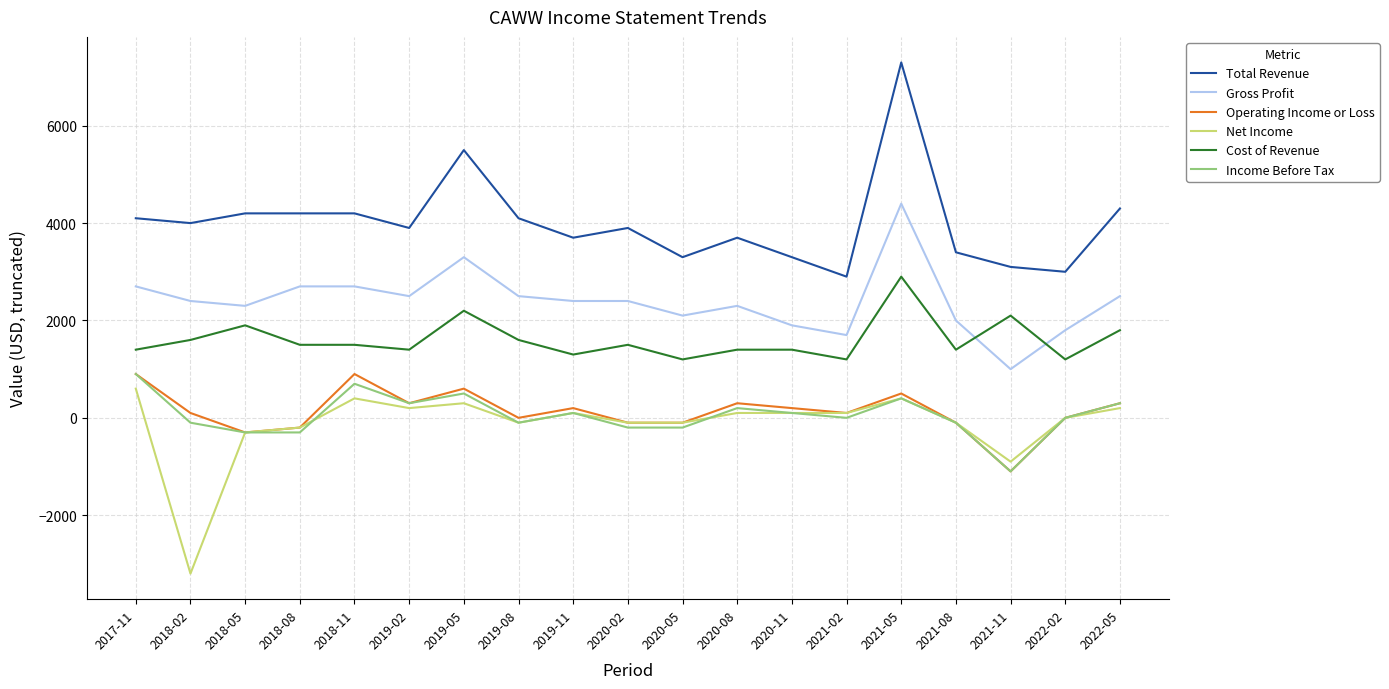

The Net Income series shows 600 at 2017-11. True or false?

True